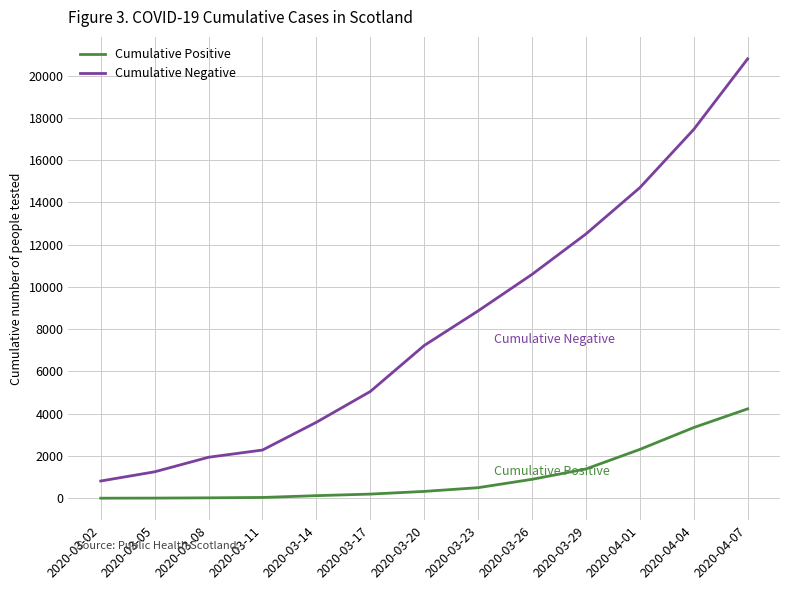

Which series changed the most between 2020-03-20 and 2020-04-07?

Cumulative Negative